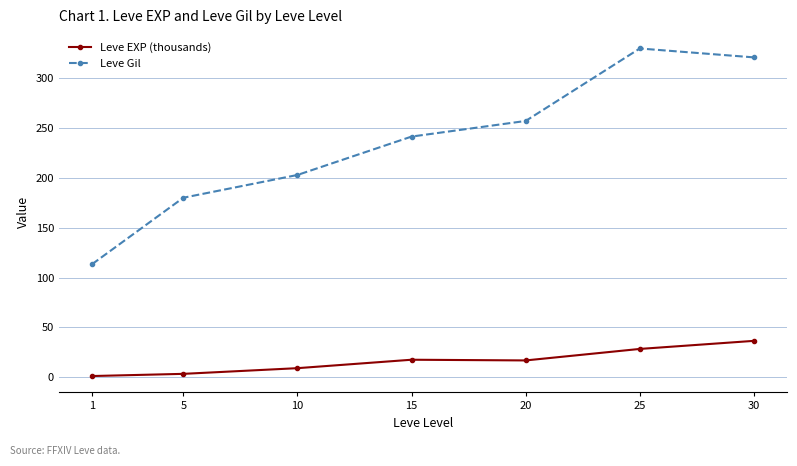

At which category does Leve EXP (thousands) reach its first local peak?

15